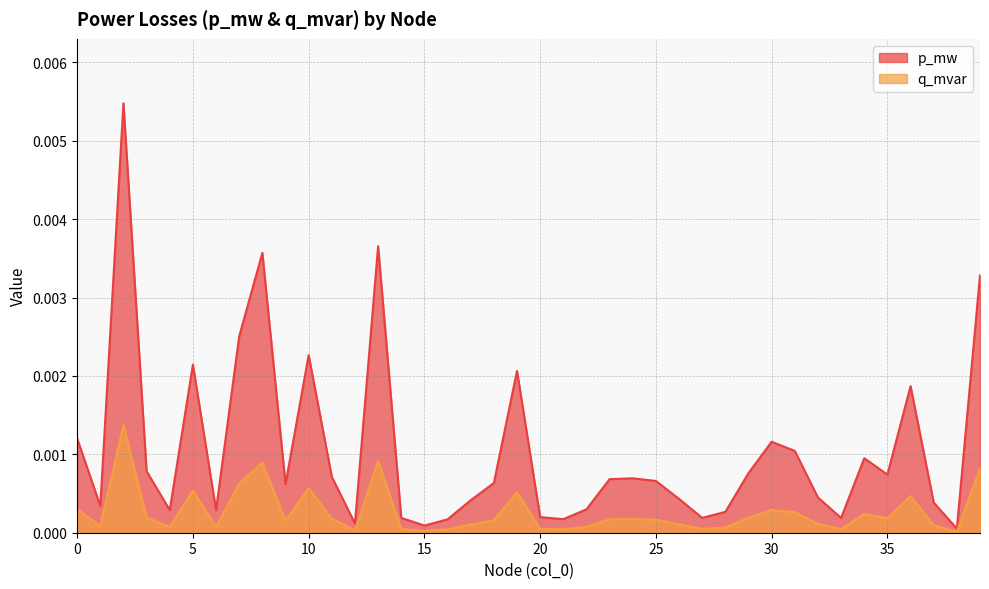

Rank the series by their maximum value, from highest to lowest.

p_mw, q_mvar